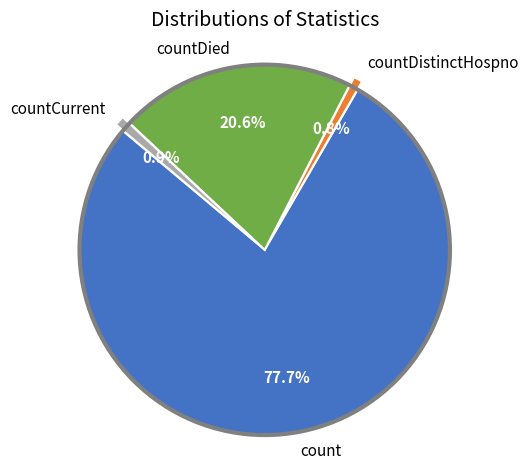

To the nearest percent, what is the combined percentage of countDied and count?

98%